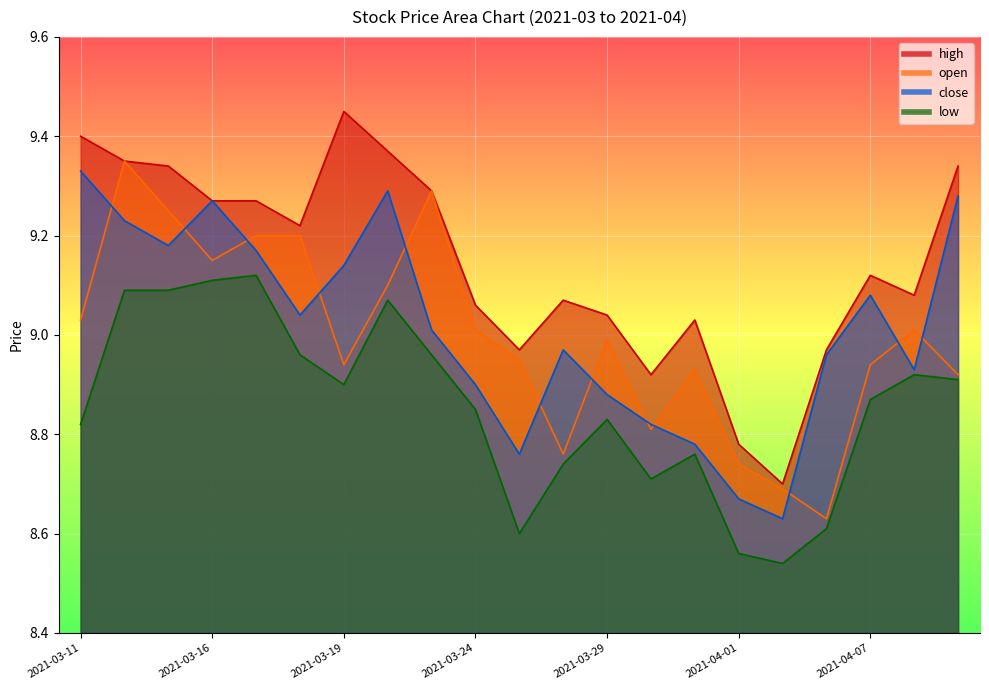

What are all the series names shown in the legend?

high, open, close, low